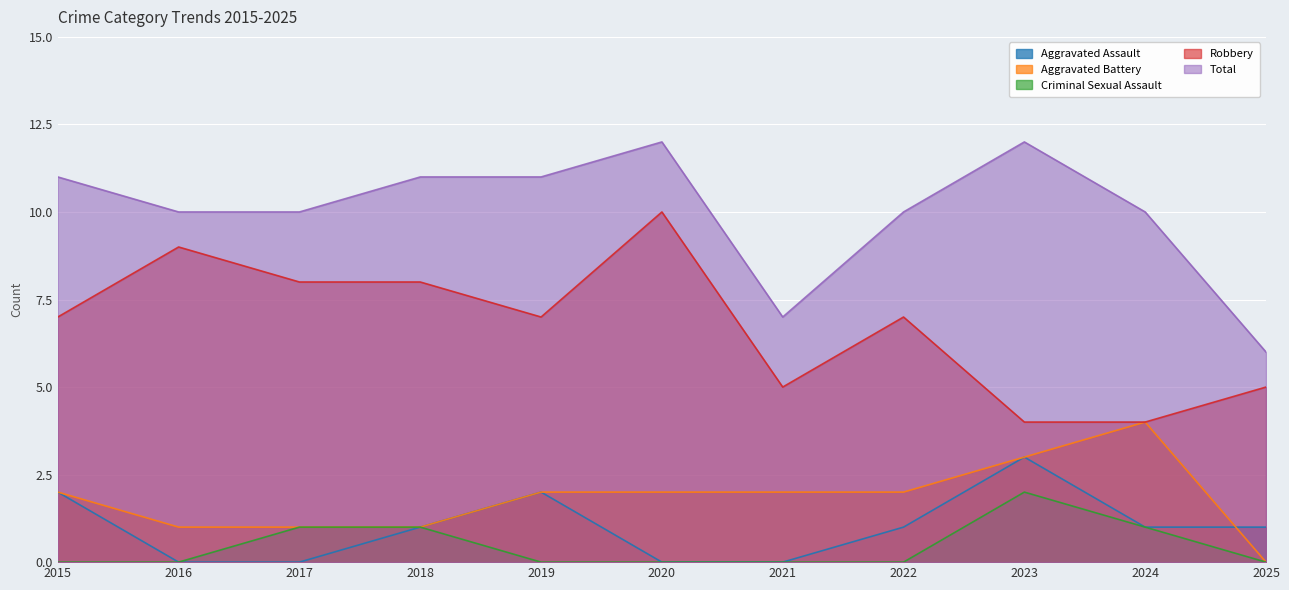

What is the maximum value shown in the chart?

12